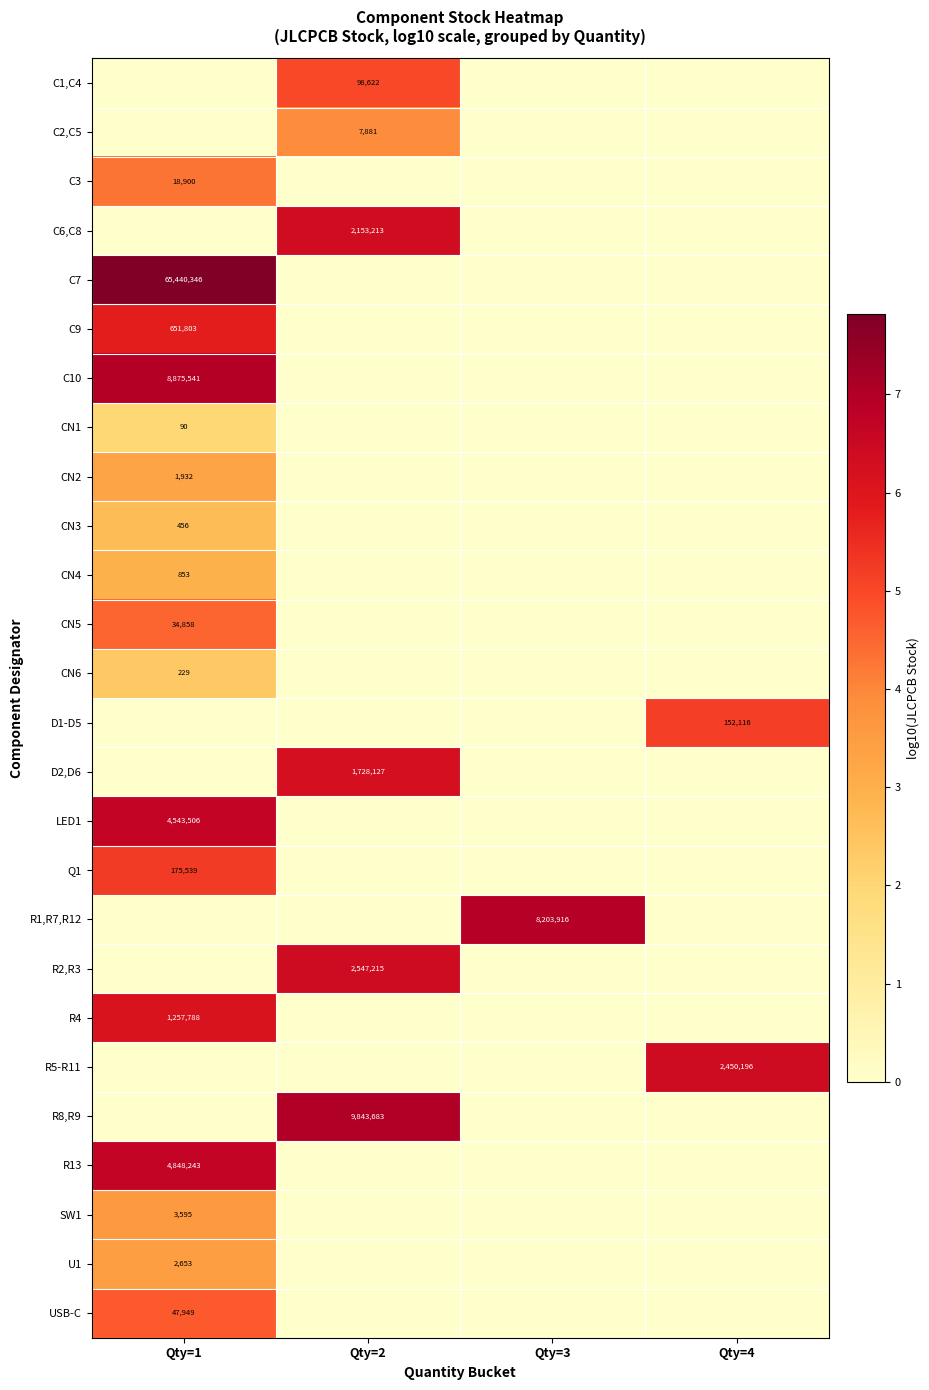

Between Qty=2 and Qty=3, which is larger?

Qty=2